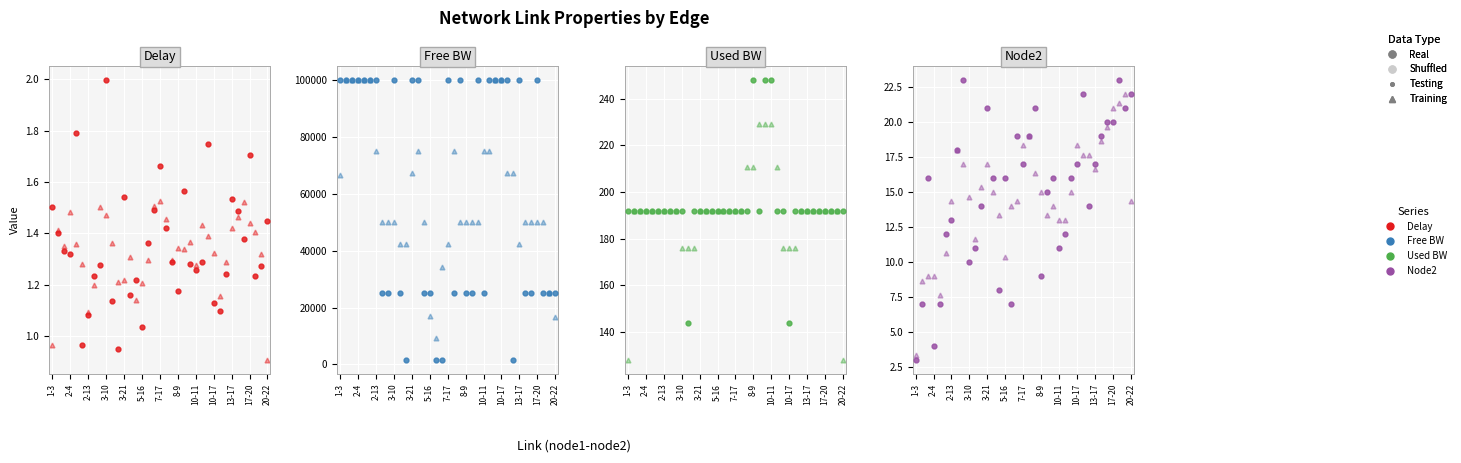

Which series has the largest range (max minus min)?

free_bw